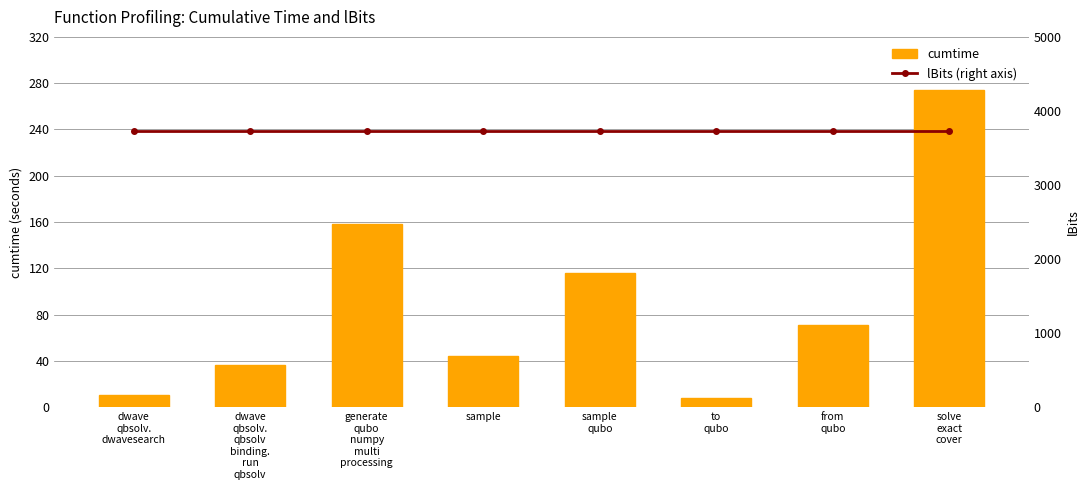

Rank the series at solve
exact
cover from lowest to highest value.

cumtime, lBits (right axis)